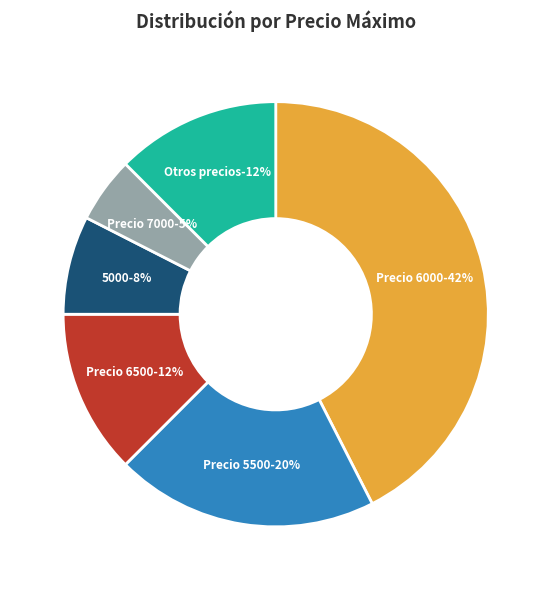

Does any single category account for the majority?

No